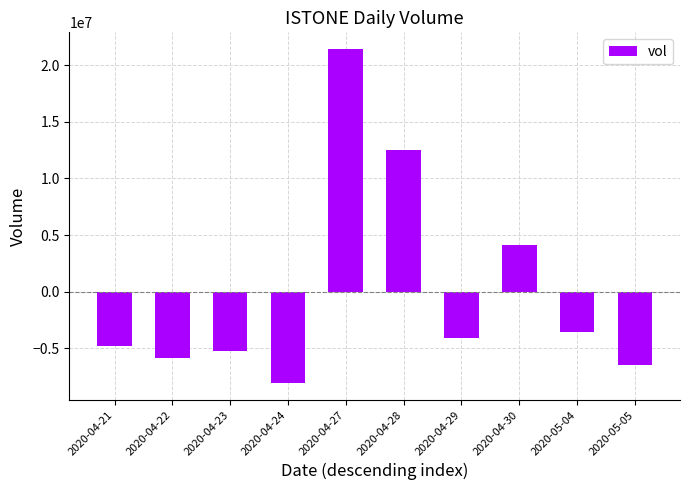

At which label is the value closest to 6679580?

2020-04-30